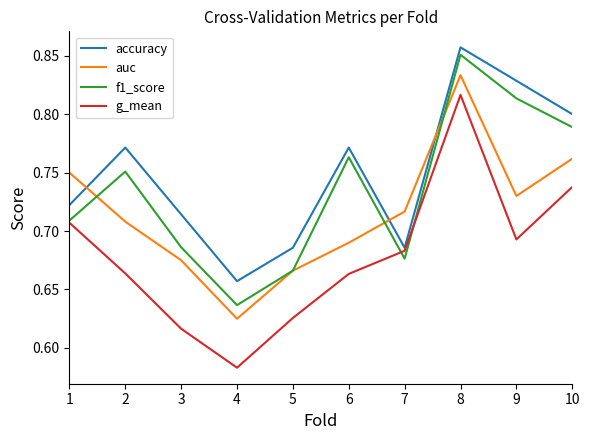

The accuracy series shows 0.4 at 6. True or false?

False